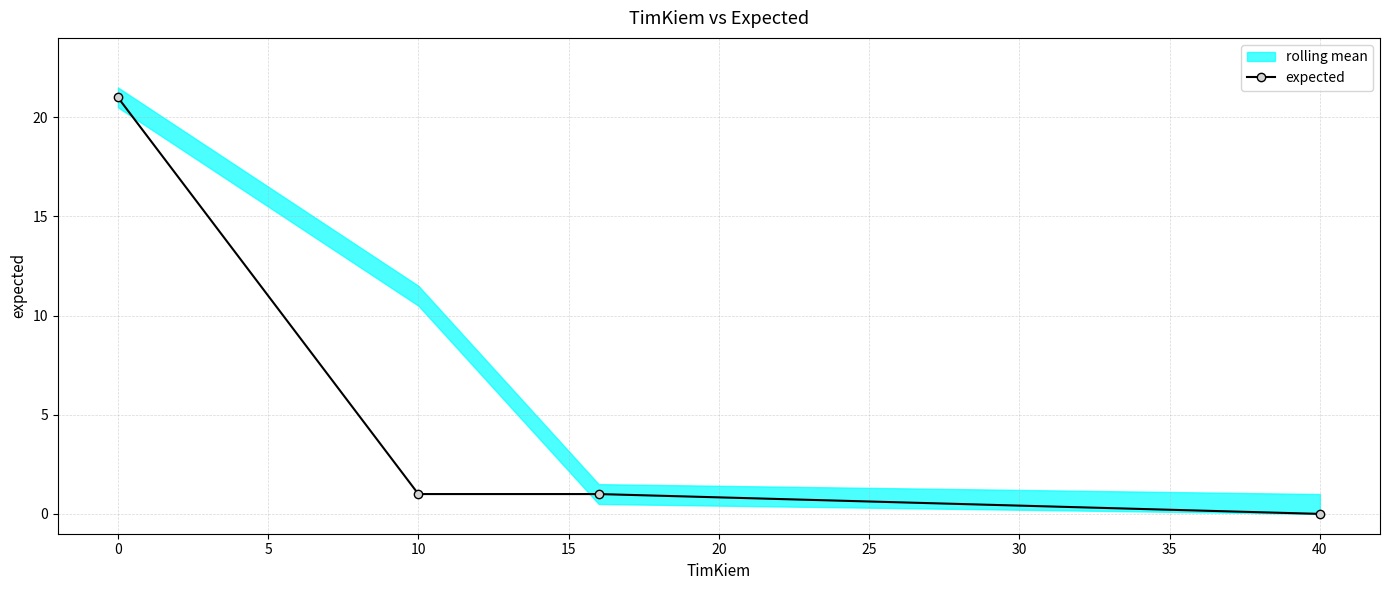

The expected series shows 0 at 40. True or false?

True